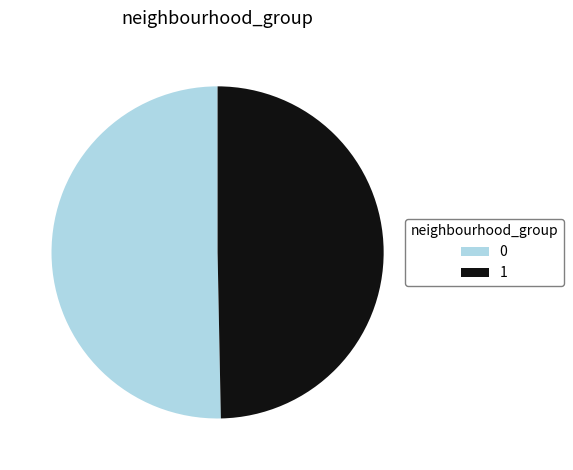

How many segments does this pie chart have?

2